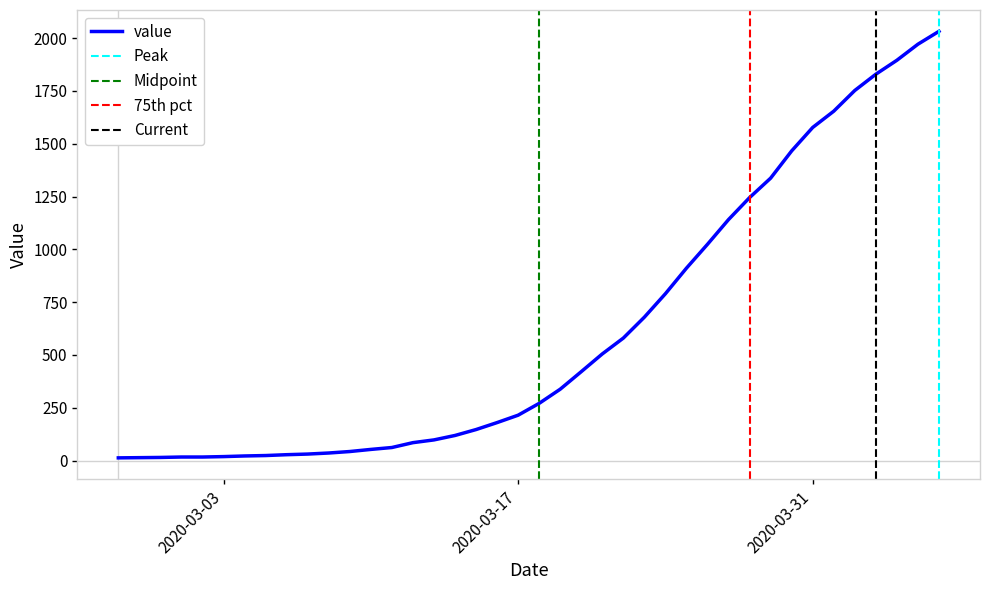

The chart shows a value of 1829 at 2020-04-03. True or false?

True